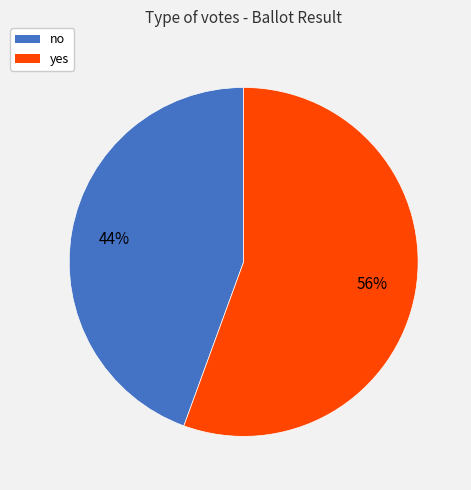

To the nearest percent, what portion does no represent?

44%